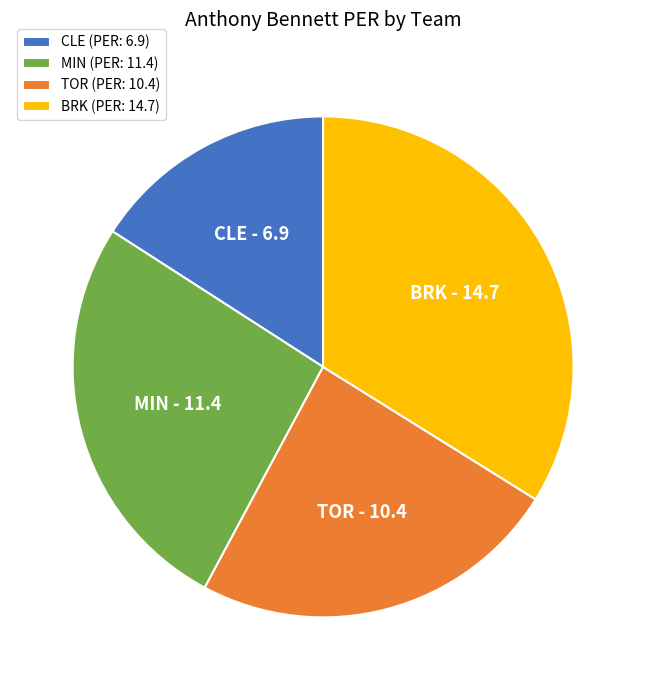

How many slices are in this pie chart?

4